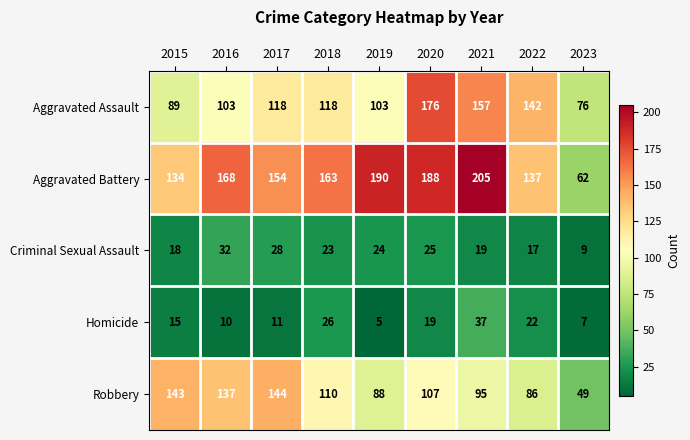

Rank the series by their maximum value, from highest to lowest.

Aggravated Battery, Aggravated Assault, Robbery, Homicide, Criminal Sexual Assault